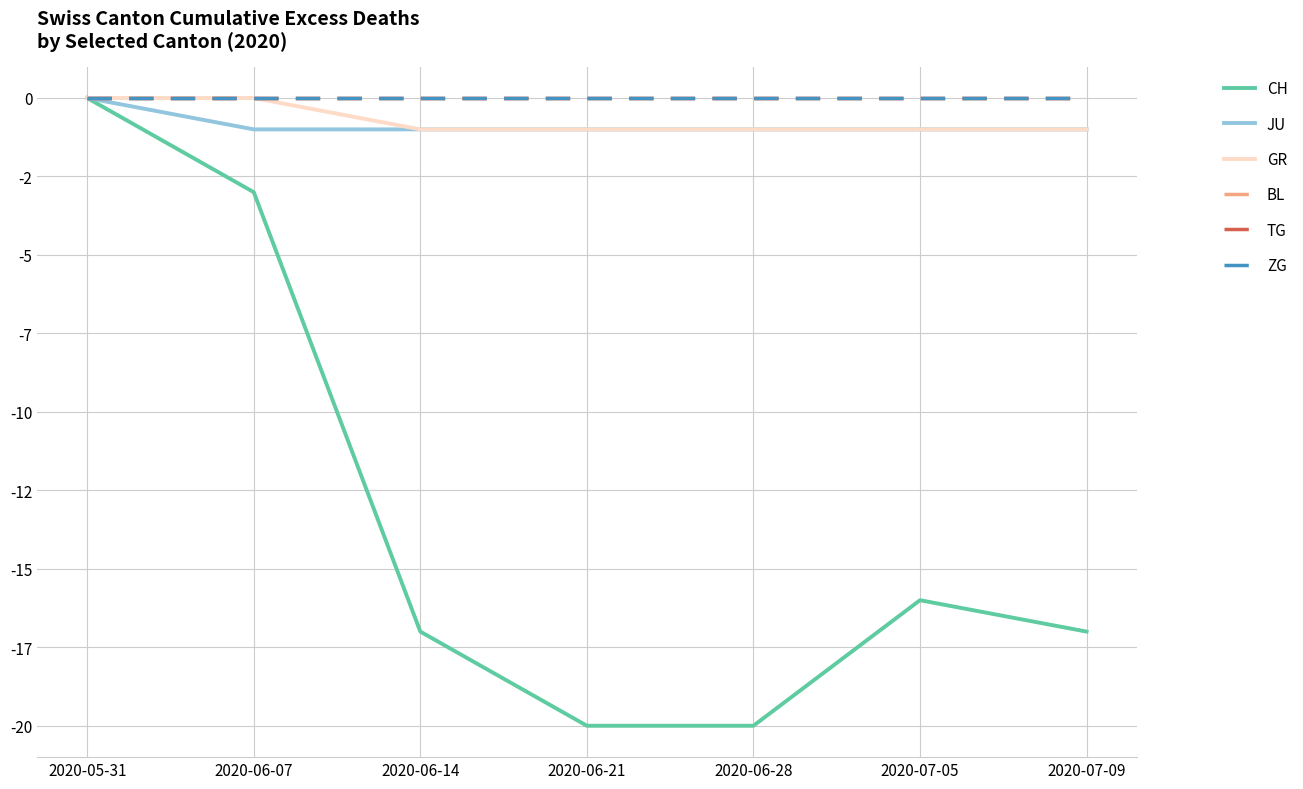

List the labels in order of JU value, largest first.

2020-05-31, 2020-06-07, 2020-06-14, 2020-06-21, 2020-06-28, 2020-07-05, 2020-07-09